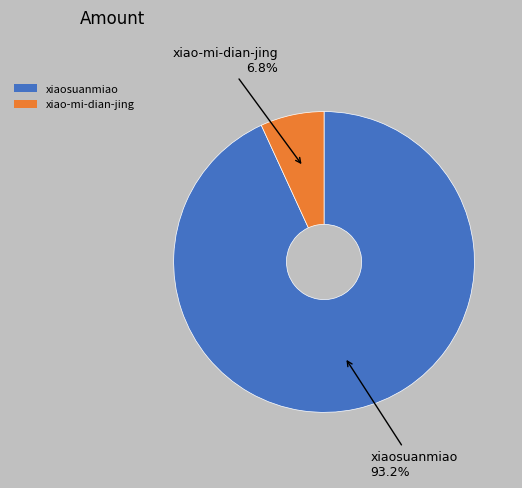

To the nearest percent, what is the difference between the xiaosuanmiao and xiao-mi-dian-jing slice percentages?

86%